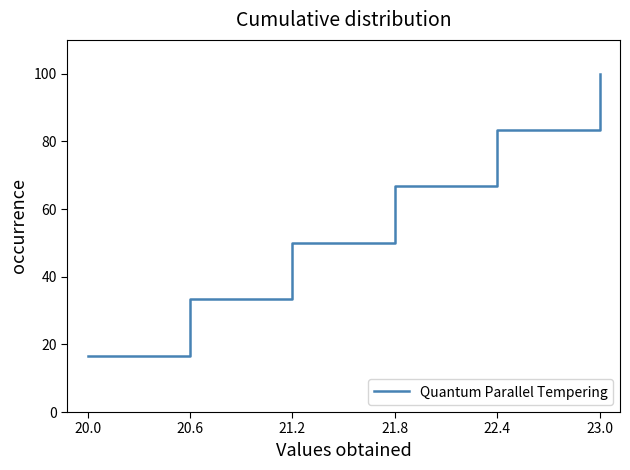

Rank the categories by value from lowest to highest.

20.0, 20.6, 21.2, 21.8, 22.4, 23.0